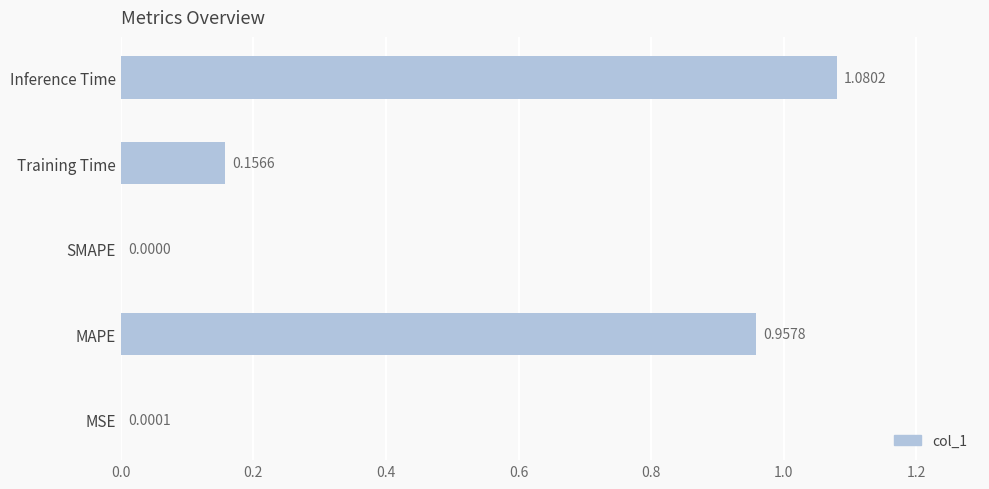

Where is the data nearest to the value 0?

SMAPE